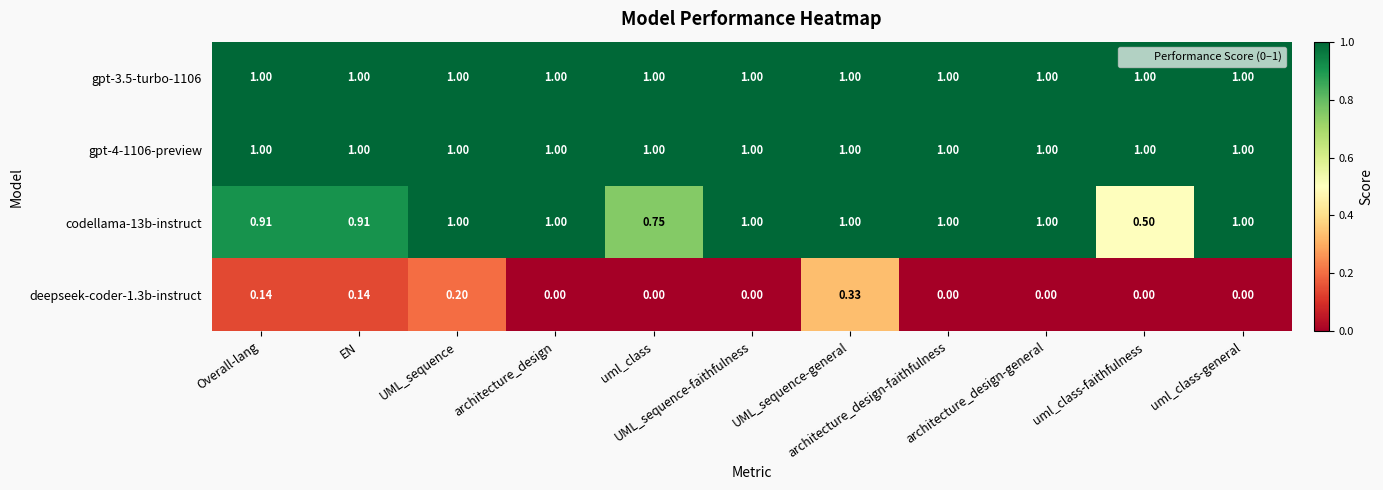

How many values in the deepseek-coder-1.3b-instruct series exceed 0?

4